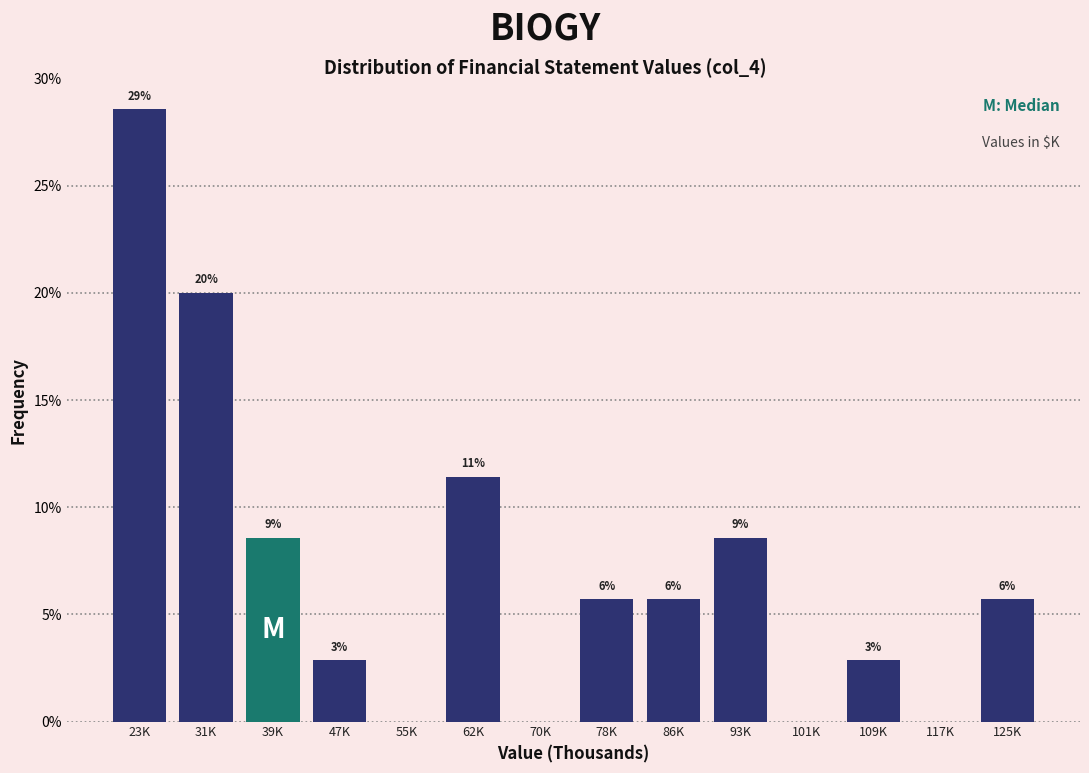

Are the bars horizontal?

No